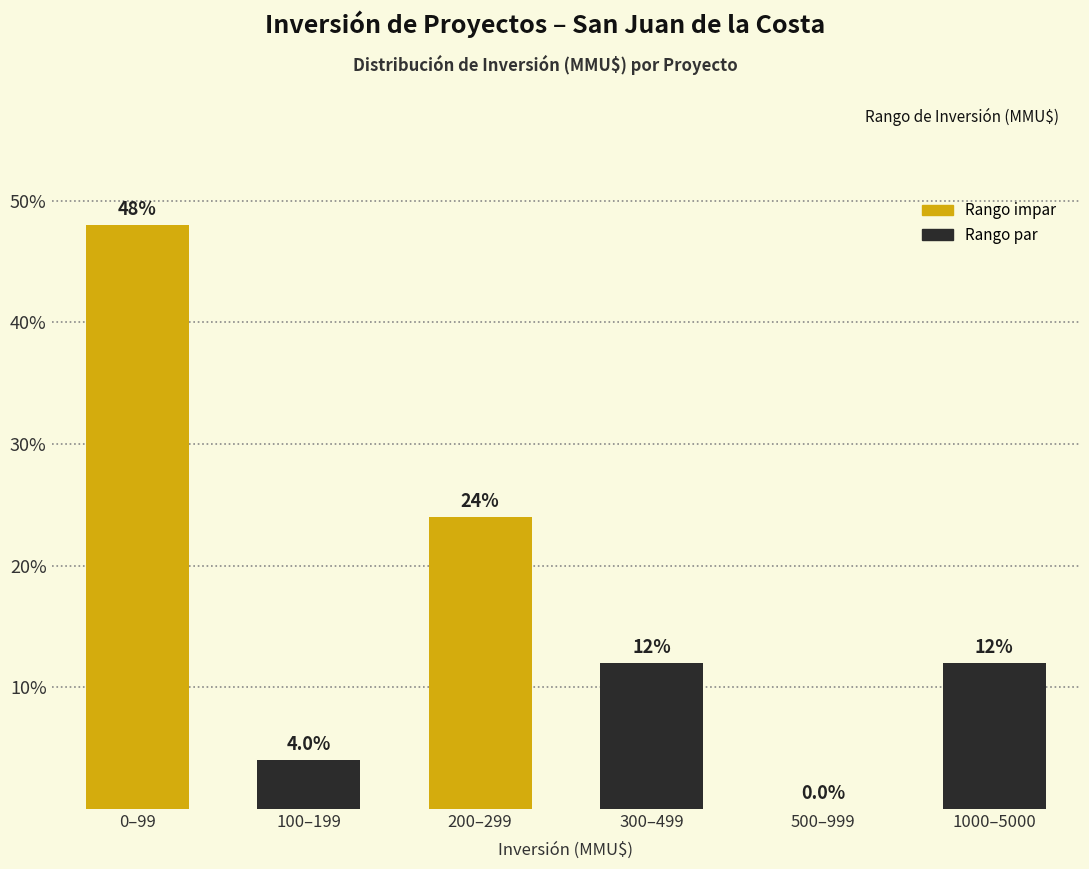

Reading right to left, what are all the values shown in this chart?

1000–5000=12	500–999=0	300–499=12	200–299=24	100–199=4	0–99=48